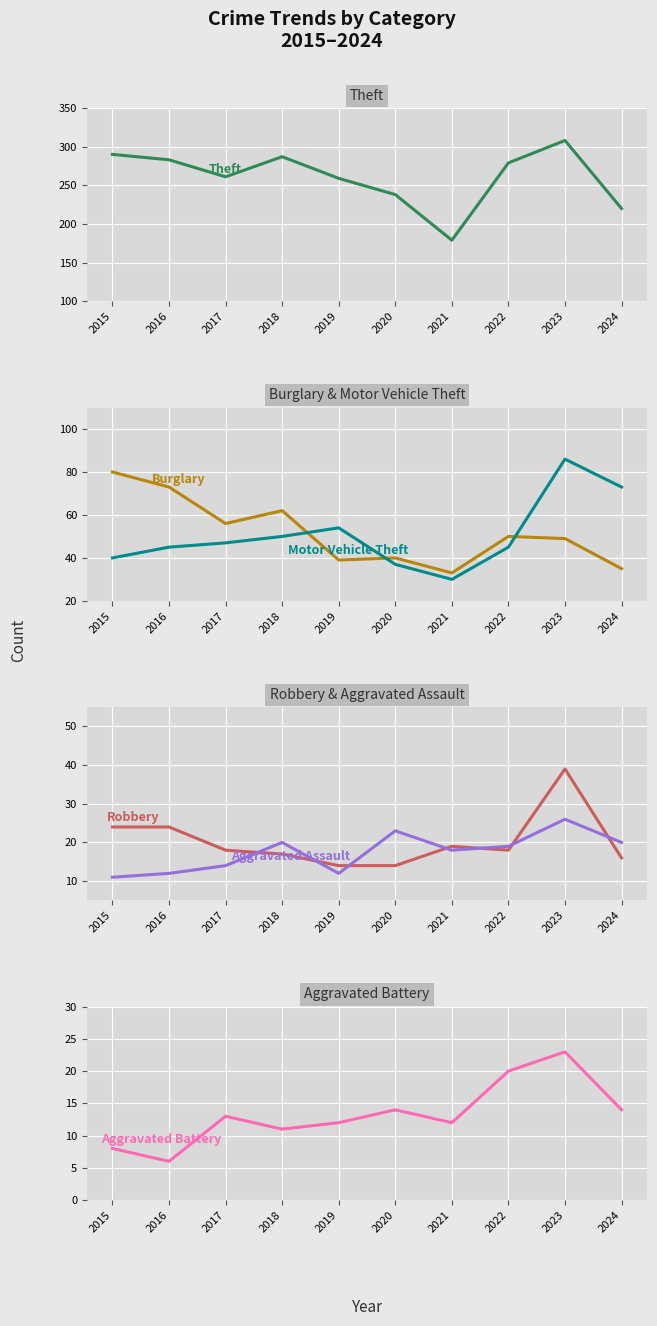

At which category does Burglary reach its first local valley?

2017